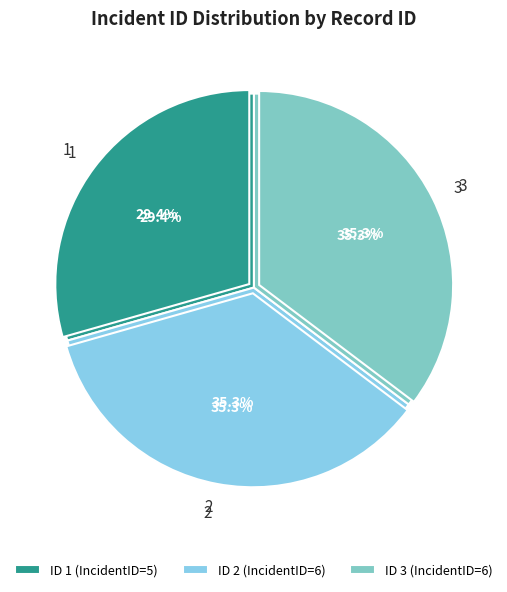

Which category has the smallest portion of the pie?

1